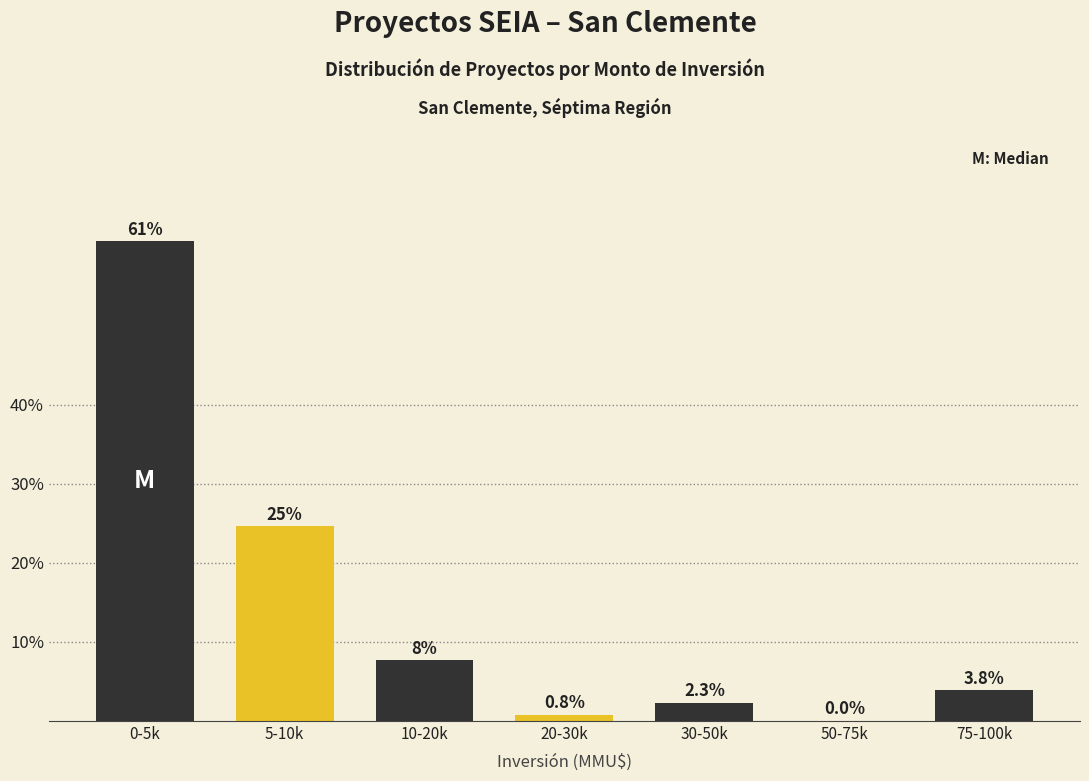

Reading left to right, transcribe all the data shown in this chart.

0-5k=60.8	5-10k=24.6	10-20k=7.7	20-30k=0.8	30-50k=2.3	50-75k=0.0	75-100k=3.8